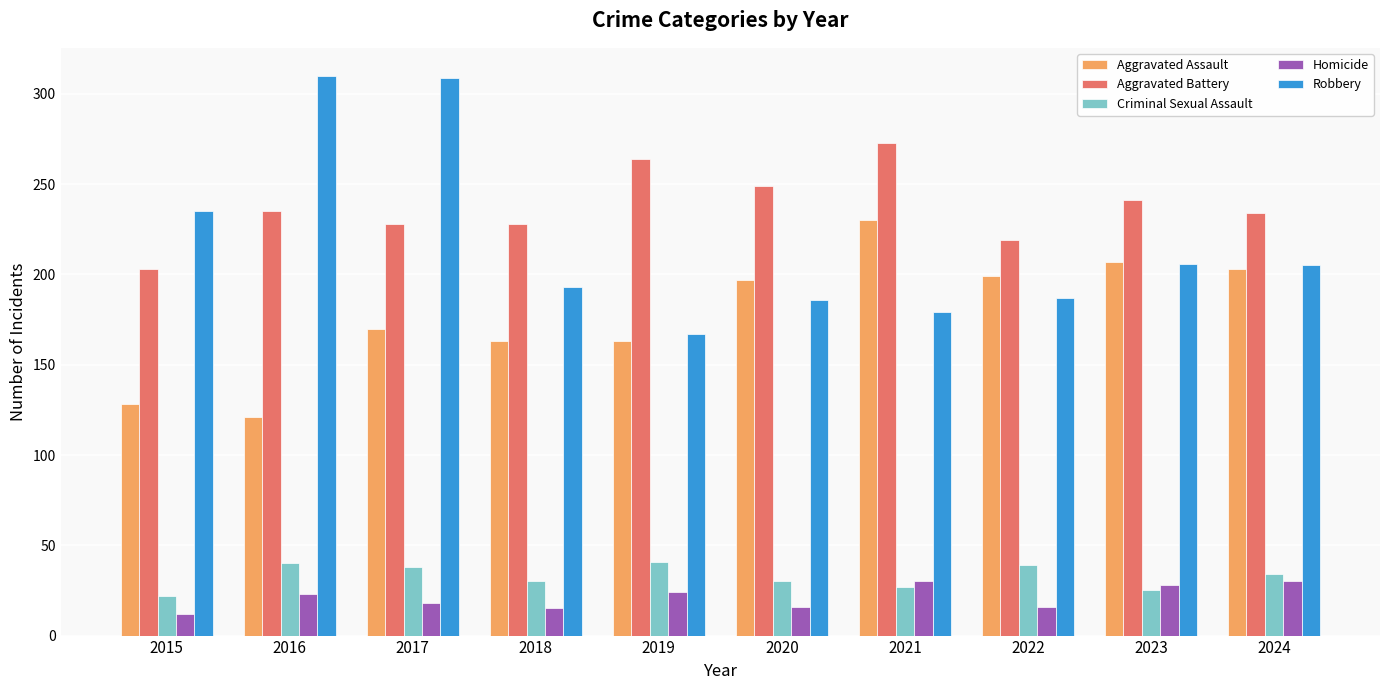

True or false: Aggravated Battery has a value of 78 at 2024.

False